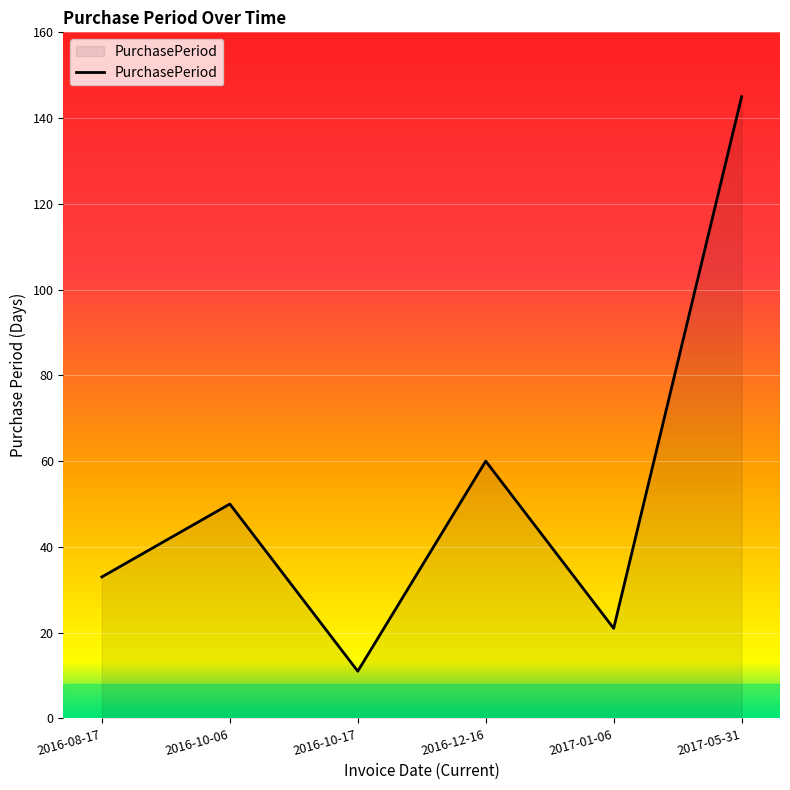

What position from the right is 2016-10-06?

5